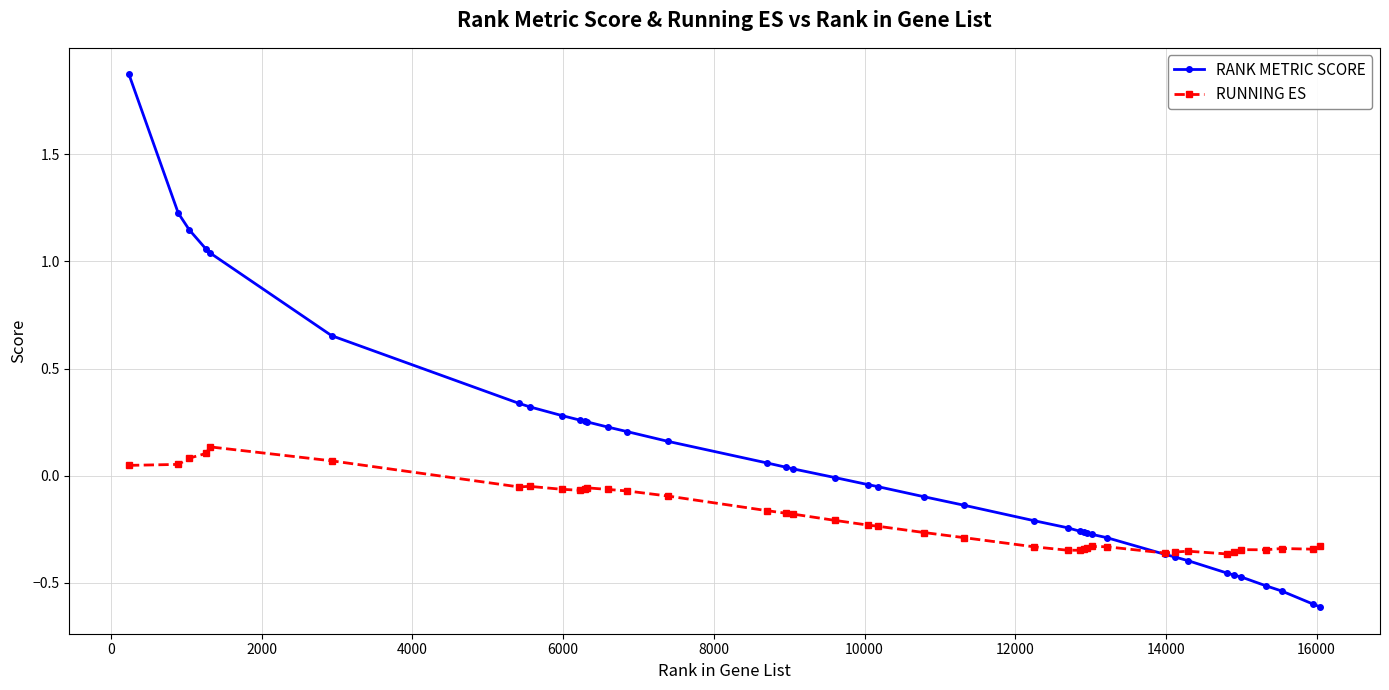

Which series has the largest total across all categories?

RANK METRIC SCORE